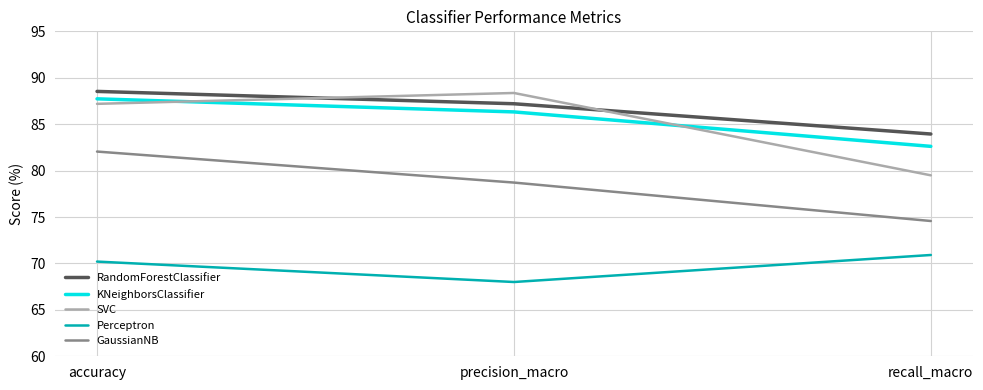

The GaussianNB series shows 74.6 at recall_macro. True or false?

True